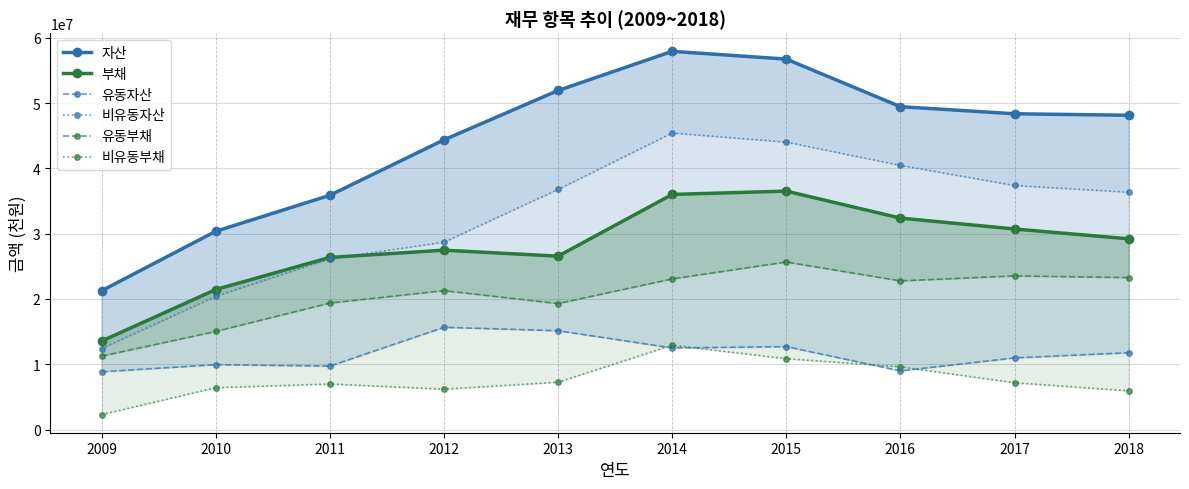

True or false: 비유동자산 and 비유동부채 intersect in this chart.

False